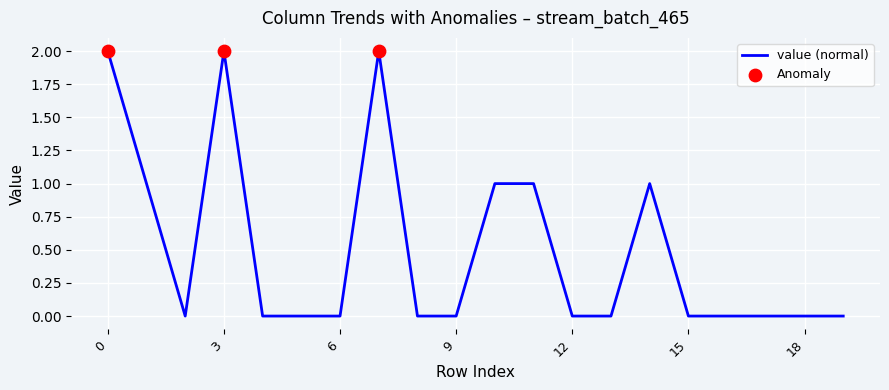

How many lines are shown in the chart?

1